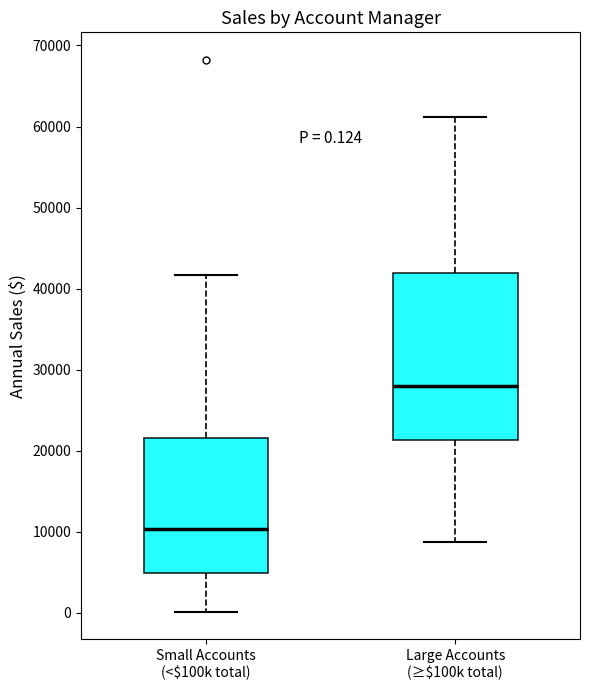

Which box has the lowest median line?

Small Accounts (<$100k total)